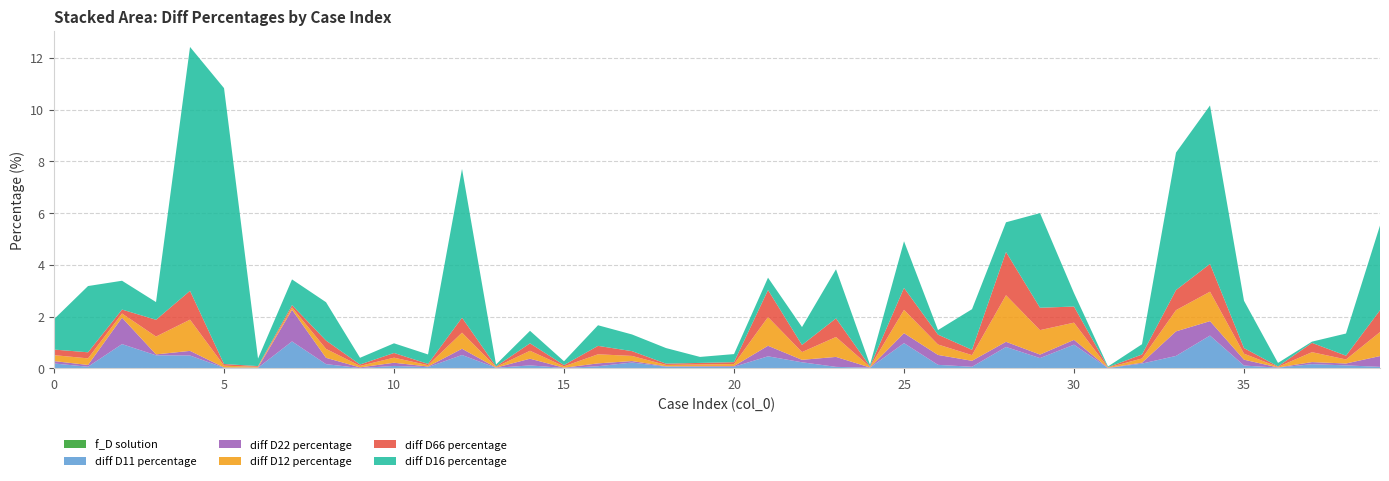

Reading right to left, transcribe all the data shown in this chart.

f_D solution: 39=0.0	38=0.0	37=0.0	36=0.0	35=0.0	34=0.0	33=0.0	32=0.0	31=0.0	30=0.0	29=0.0	28=0.0	27=0.0	26=0.0	25=0.0	24=0.0	23=0.0	22=0.0	21=0.0	20=0.0	19=0.0	18=0.0	17=0.0	16=0.0	15=0.0	14=0.0	13=0.0	12=0.0	11=0.0	10=0.0	9=0.0	8=0.0	7=0.0	6=0.0	5=0.0	4=0.0	3=0.0	2=0.0	1=0.0	0=0.0
diff D11 percentage: 39=0.1	38=0.1	37=0.2	36=0.0	35=0.1	34=1.3	33=0.5	32=0.2	31=0.0	30=0.9	29=0.4	28=0.8	27=0.1	26=0.1	25=1.0	24=0.0	23=0.1	22=0.2	21=0.5	20=0.1	19=0.1	18=0.1	17=0.2	16=0.1	15=0.0	14=0.1	13=0.0	12=0.5	11=0.1	10=0.1	9=0.0	8=0.2	7=1.0	6=0.0	5=0.0	4=0.5	3=0.5	2=0.9	1=0.1	0=0.2
diff D22 percentage: 39=0.4	38=0.1	37=0.1	36=0.0	35=0.2	34=0.6	33=0.9	32=0.0	31=0.0	30=0.2	29=0.1	28=0.2	27=0.2	26=0.4	25=0.4	24=0.0	23=0.4	22=0.1	21=0.4	20=0.0	19=0.0	18=0.0	17=0.1	16=0.1	15=0.0	14=0.3	13=0.0	12=0.2	11=0.0	10=0.1	9=0.0	8=0.2	7=1.2	6=0.0	5=0.0	4=0.2	3=0.0	2=1.0	1=0.1	0=0.1
diff D12 percentage: 39=0.9	38=0.2	37=0.4	36=0.0	35=0.2	34=1.1	33=0.8	32=0.2	31=0.0	30=0.7	29=0.9	28=1.8	27=0.2	26=0.4	25=0.9	24=0.0	23=0.8	22=0.3	21=1.1	20=0.1	19=0.1	18=0.1	17=0.2	16=0.4	15=0.1	14=0.3	13=0.0	12=0.6	11=0.1	10=0.2	9=0.1	8=0.3	7=0.1	6=0.0	5=0.1	4=1.2	3=0.7	2=0.2	1=0.3	0=0.2
diff D66 percentage: 39=0.8	38=0.1	37=0.4	36=0.0	35=0.2	34=1.1	33=0.8	32=0.2	31=0.0	30=0.6	29=0.9	28=1.7	27=0.2	26=0.4	25=0.8	24=0.0	23=0.7	22=0.3	21=1.0	20=0.1	19=0.1	18=0.0	17=0.2	16=0.3	15=0.0	14=0.3	13=0.0	12=0.6	11=0.0	10=0.2	9=0.1	8=0.3	7=0.1	6=0.0	5=0.1	4=1.1	3=0.6	2=0.2	1=0.2	0=0.2
diff D16 percentage: 39=3.3	38=0.9	37=0.0	36=0.1	35=1.8	34=6.1	33=5.3	32=0.4	31=0.0	30=0.5	29=3.7	28=1.1	27=1.6	26=0.2	25=1.8	24=0.1	23=1.9	22=0.7	21=0.5	20=0.3	19=0.2	18=0.6	17=0.6	16=0.8	15=0.1	14=0.5	13=0.1	12=5.7	11=0.4	10=0.4	9=0.3	8=1.5	7=1.0	6=0.3	5=10.7	4=9.4	3=0.7	2=1.1	1=2.6	0=1.2